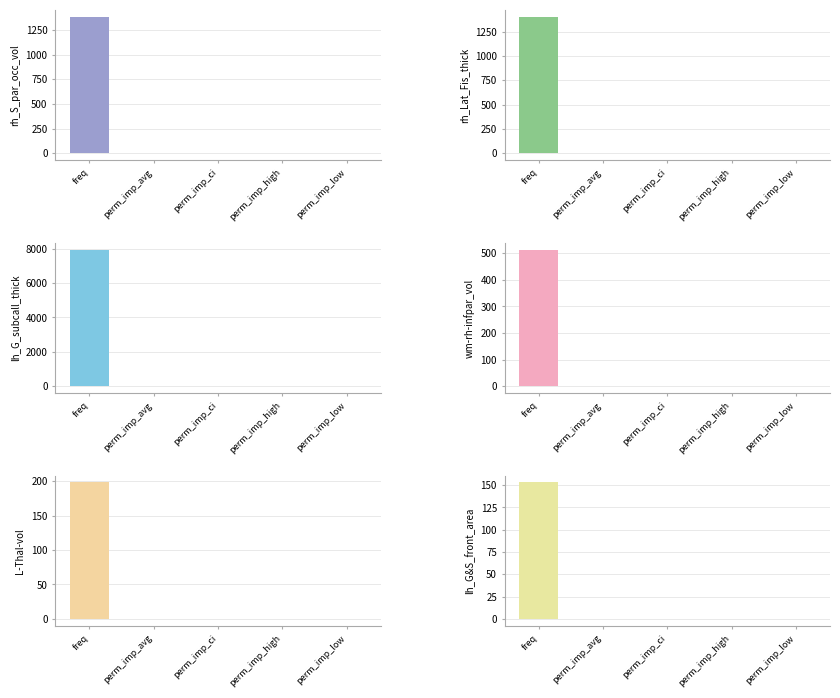

At which category is the sum across all series the highest?

freq